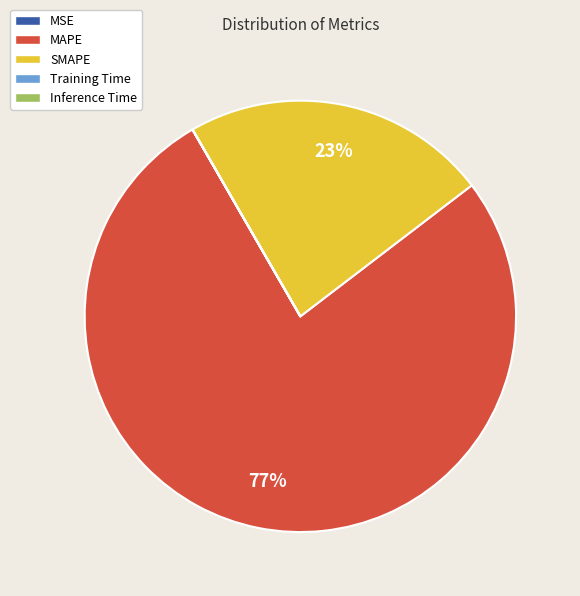

Is it true that MAPE is 65% of the pie?

False